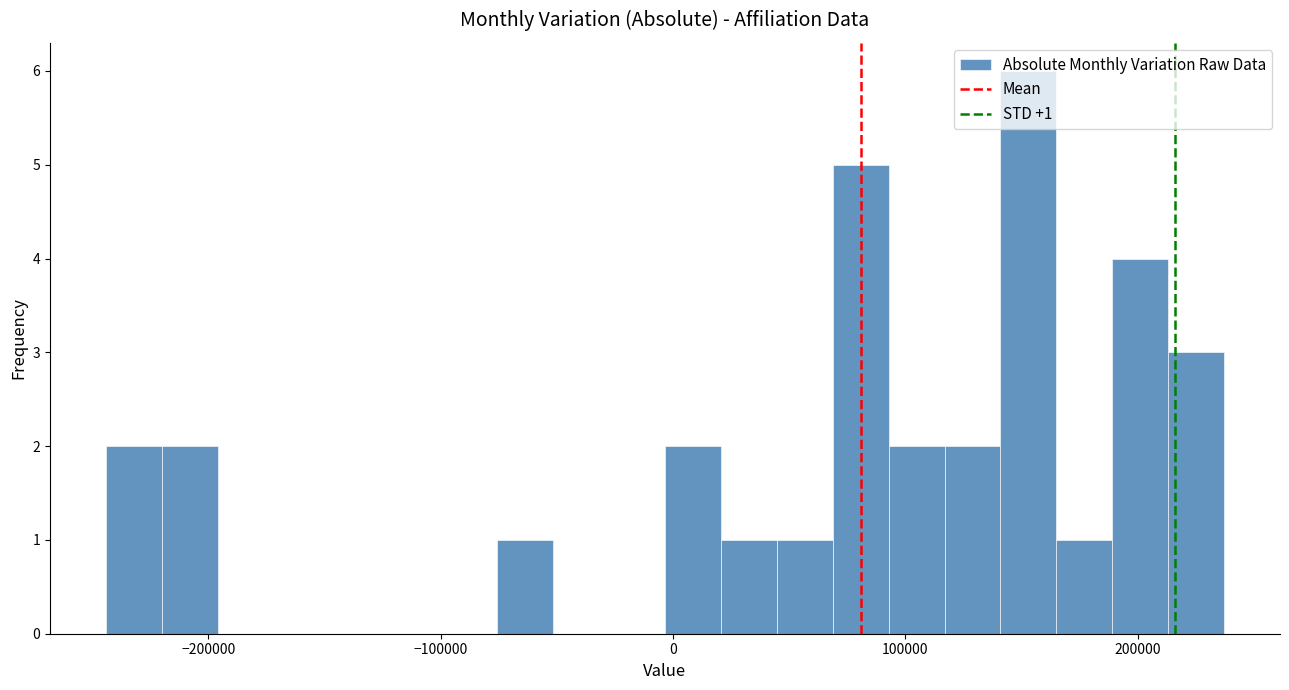

Around what value on the x-axis is the tallest bar? Give the approximate position of its centre, as read against the axis.

150000